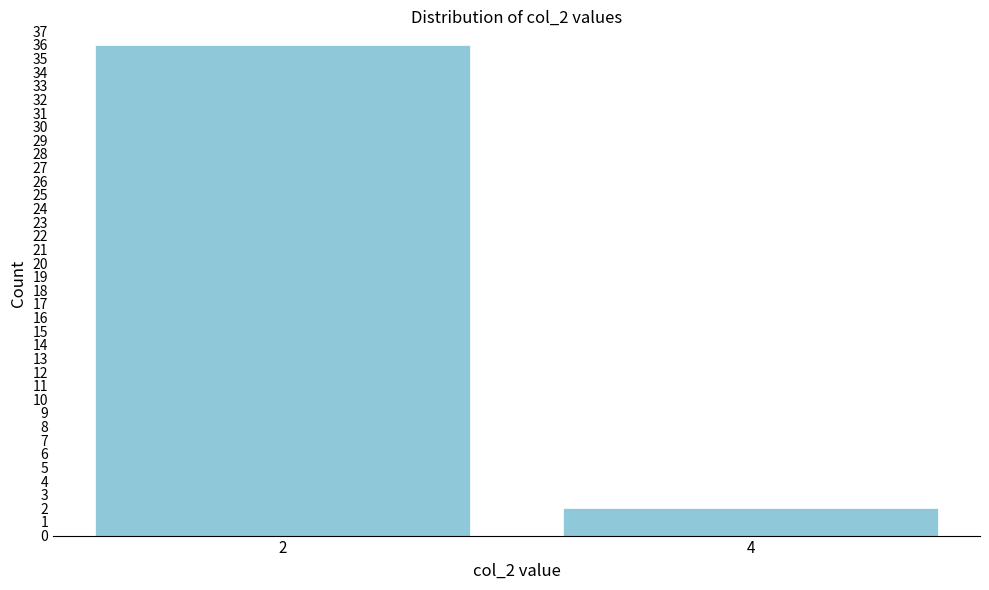

Reading right to left, list all the values displayed in this chart.

2	36